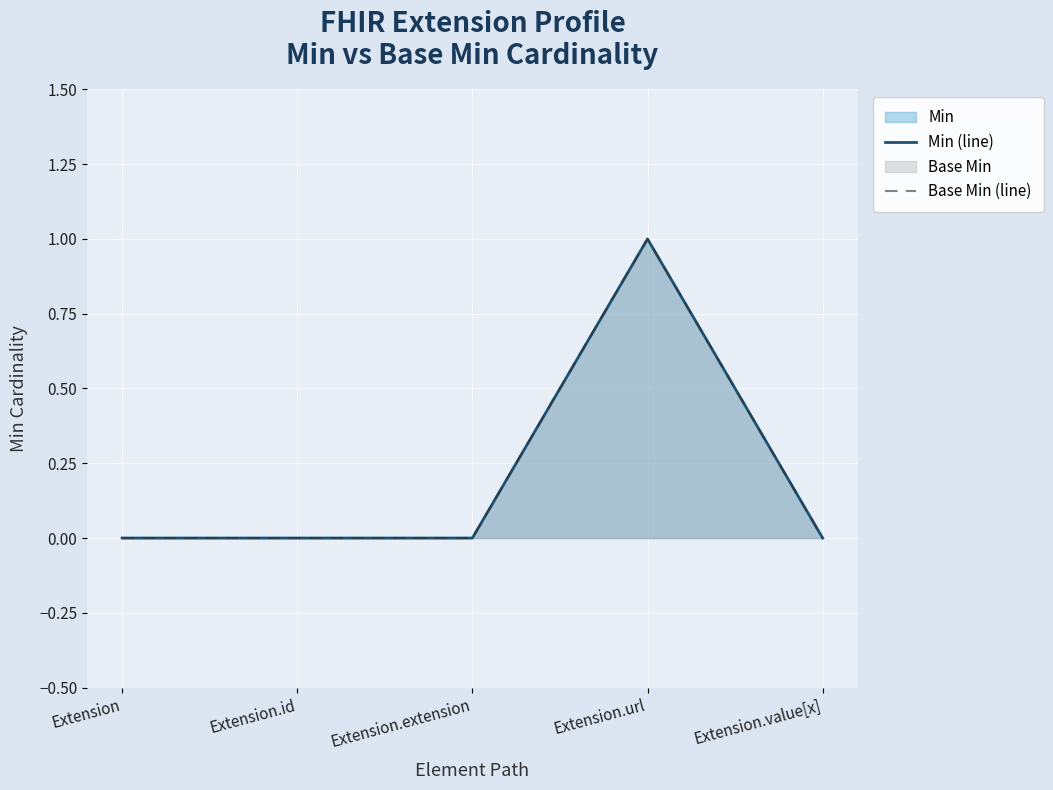

What is the label of the 5th point from the right?

Extension